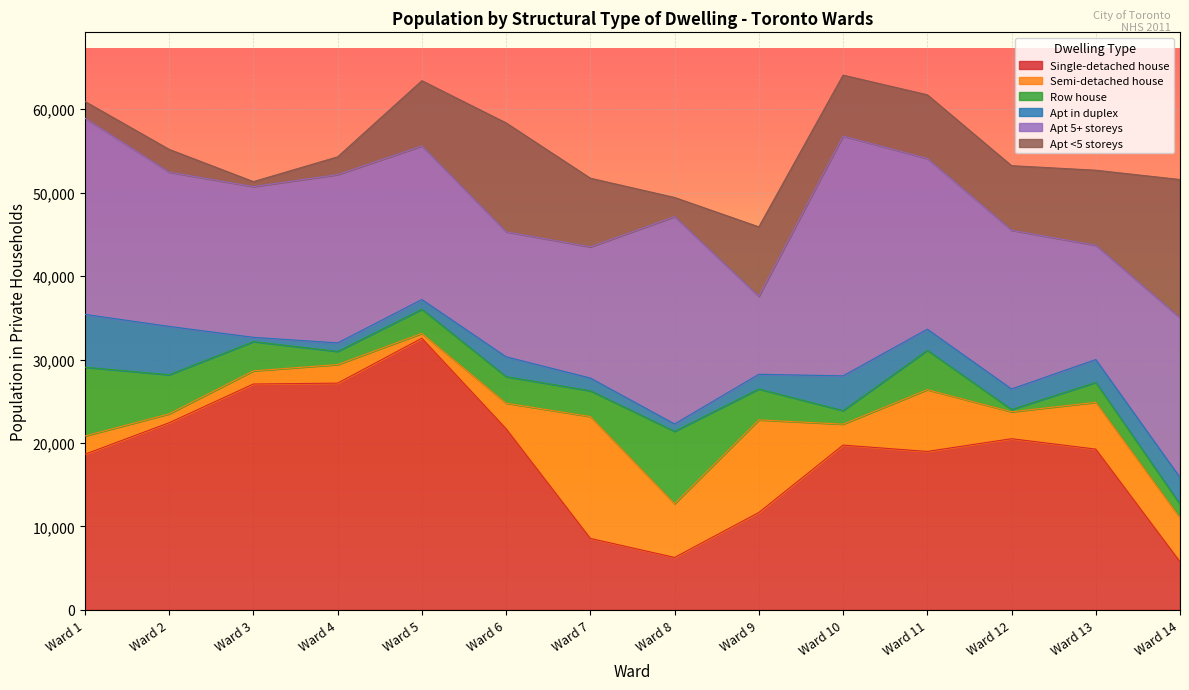

Count the number of categories in the chart.

14